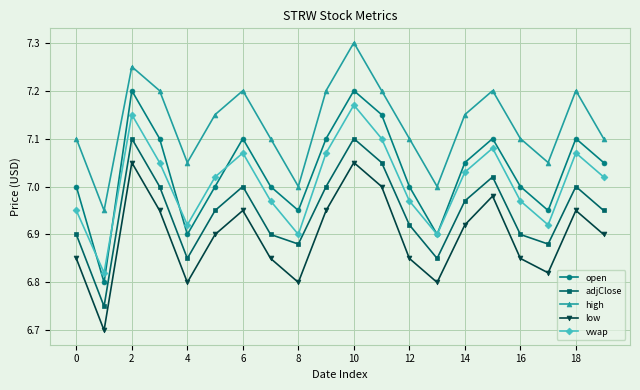

In low, how many points are higher than both neighbors (excluding endpoints)?

5